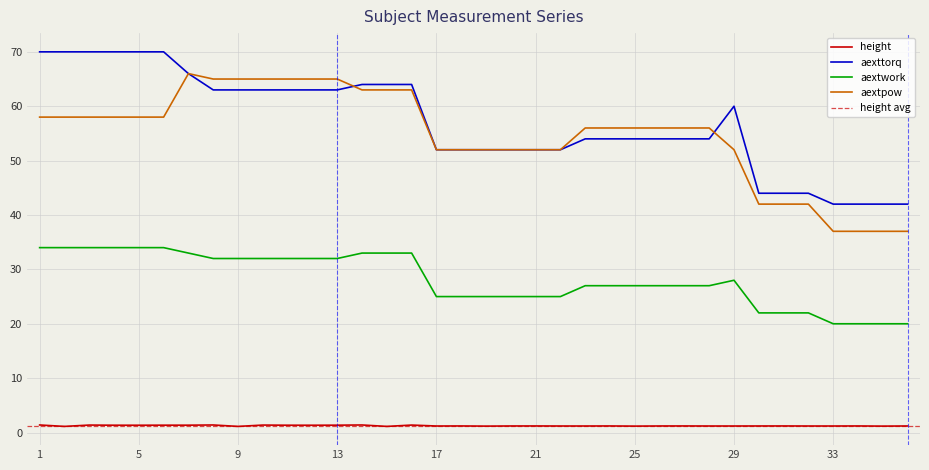

True or false: aexttorq has more than 2 points higher than both neighbors.

False